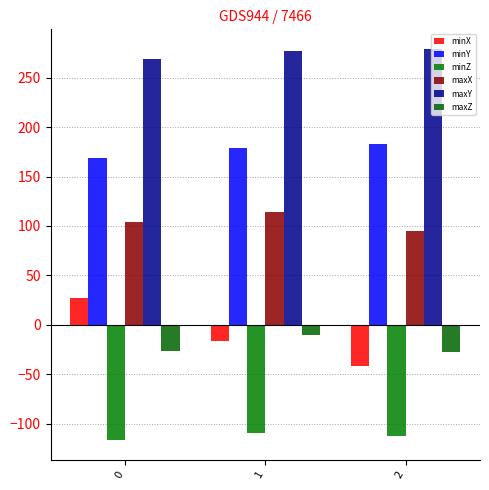

Between 2 and 1, which is larger?

1